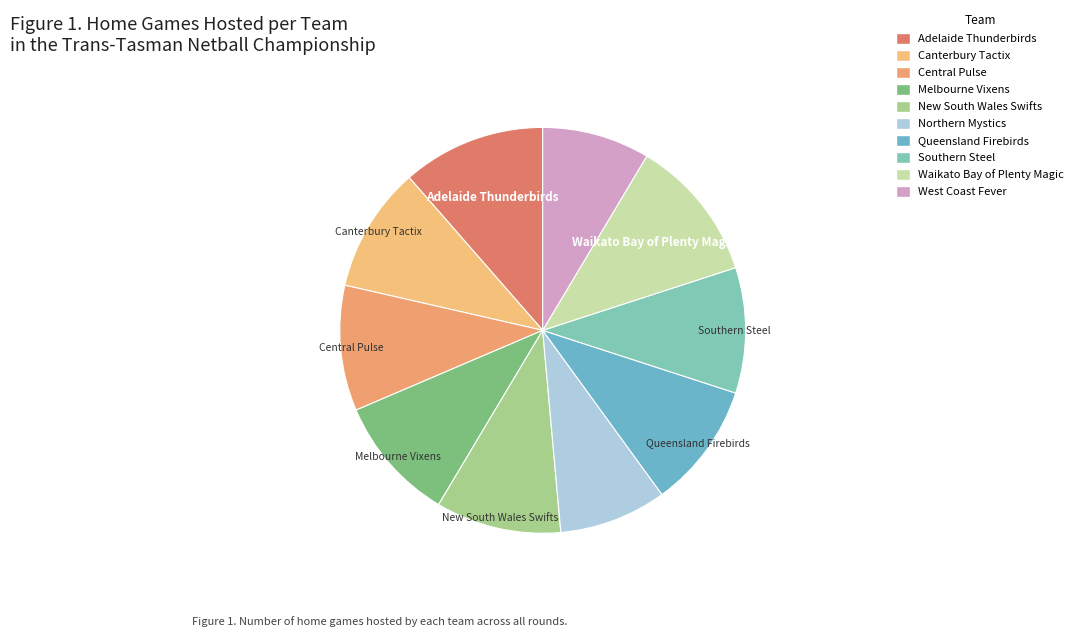

Count the number of slices in the pie.

10